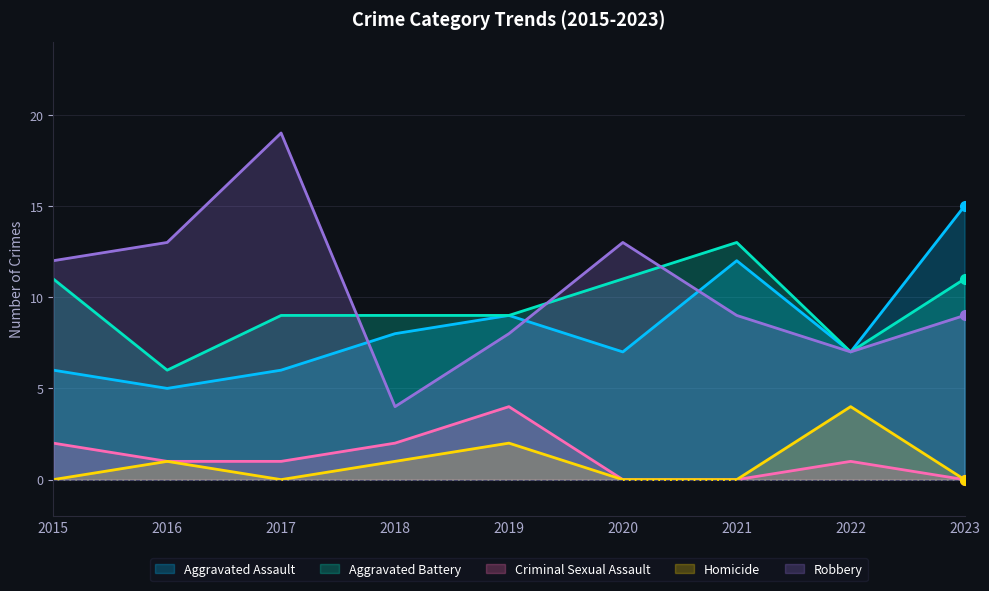

Reading left to right, transcribe all the data shown in this chart.

Aggravated Assault: 6	5	6	8	9	7	12	7	15
Aggravated Battery: 11	6	9	9	9	11	13	7	11
Criminal Sexual Assault: 2	1	1	2	4	0	0	1	0
Homicide: 0	1	0	1	2	0	0	4	0
Robbery: 12	13	19	4	8	13	9	7	9